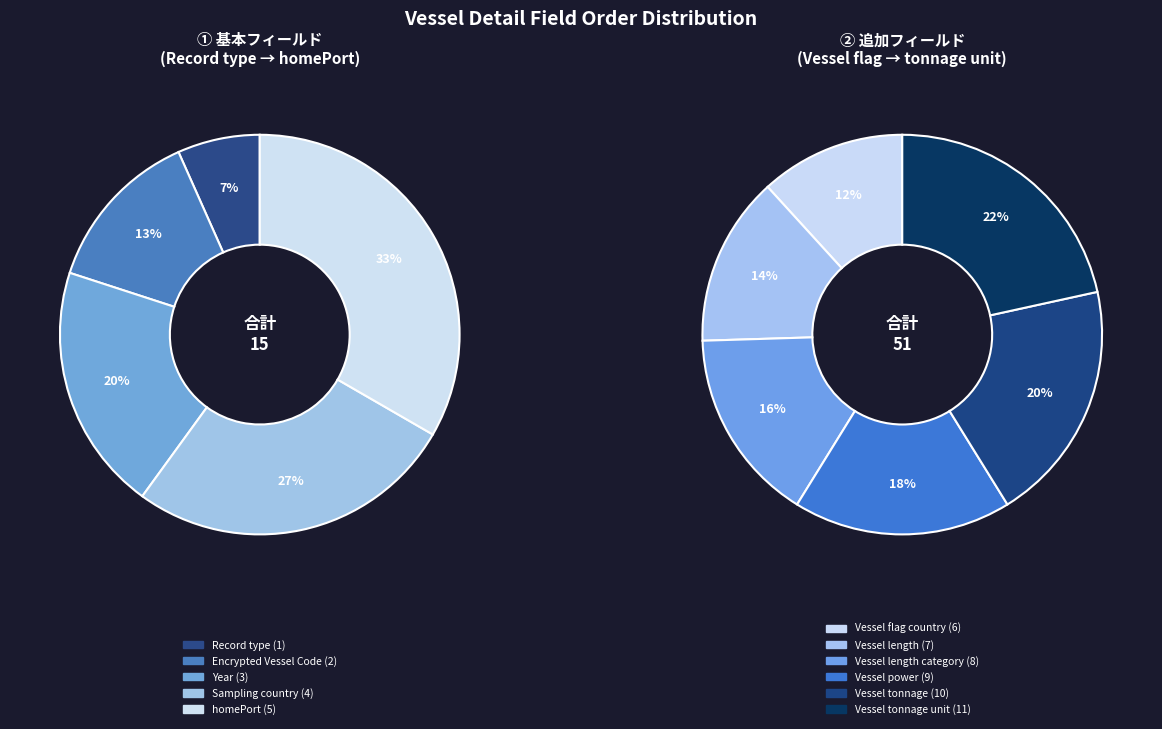

True or false: Record type accounts for 8% of the total.

False